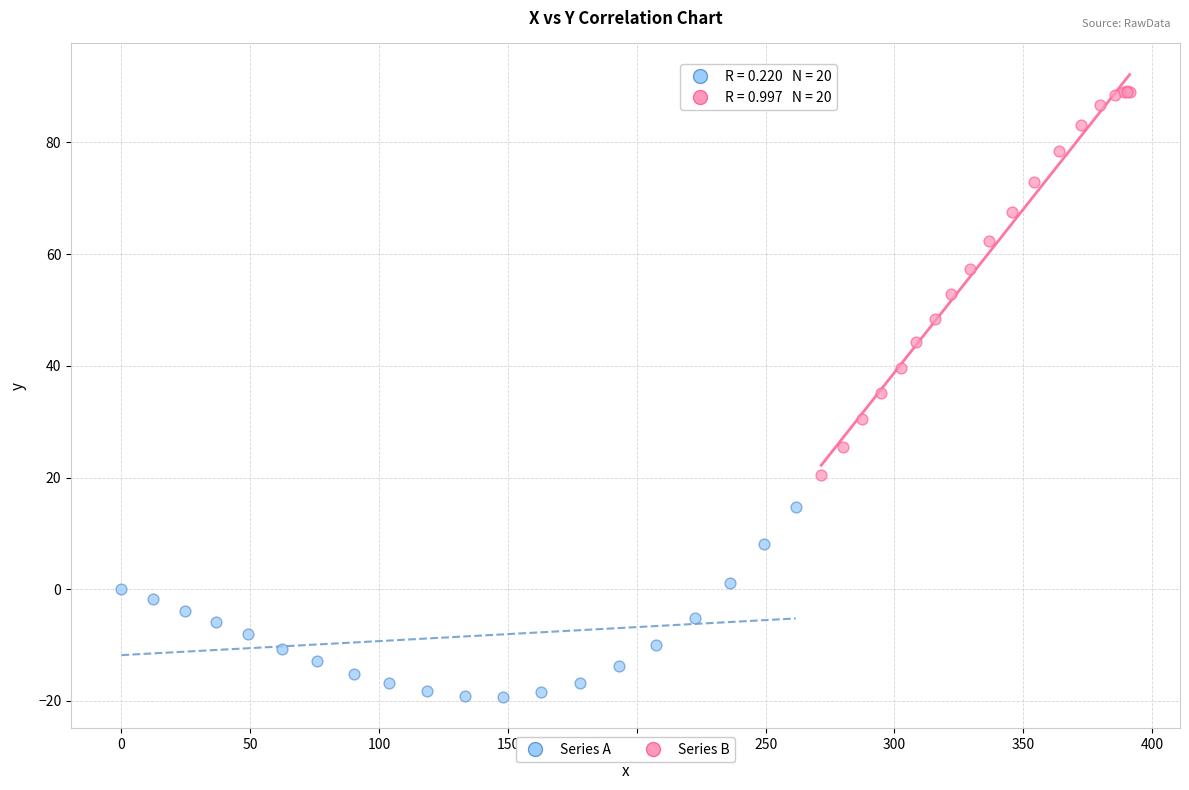

Which series reaches the minimum Y coordinate?

Series A